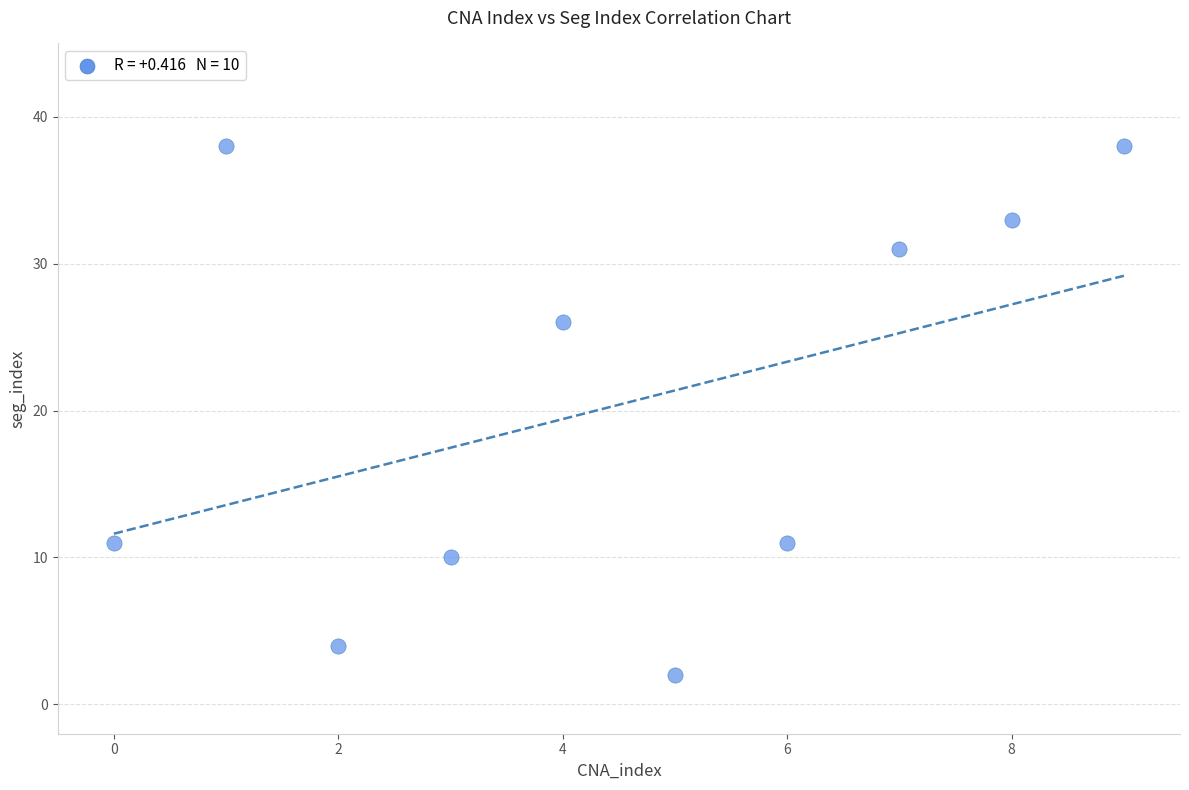

What Y value in the scatter plot is closest to 20?

26